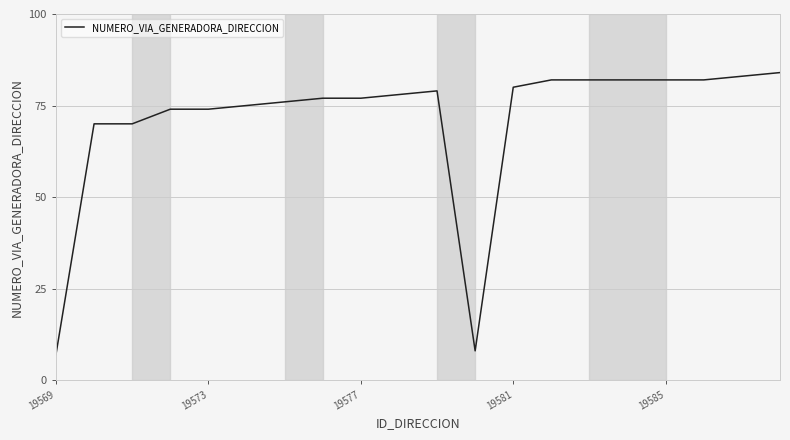

What is the maximum value shown in the chart?

84